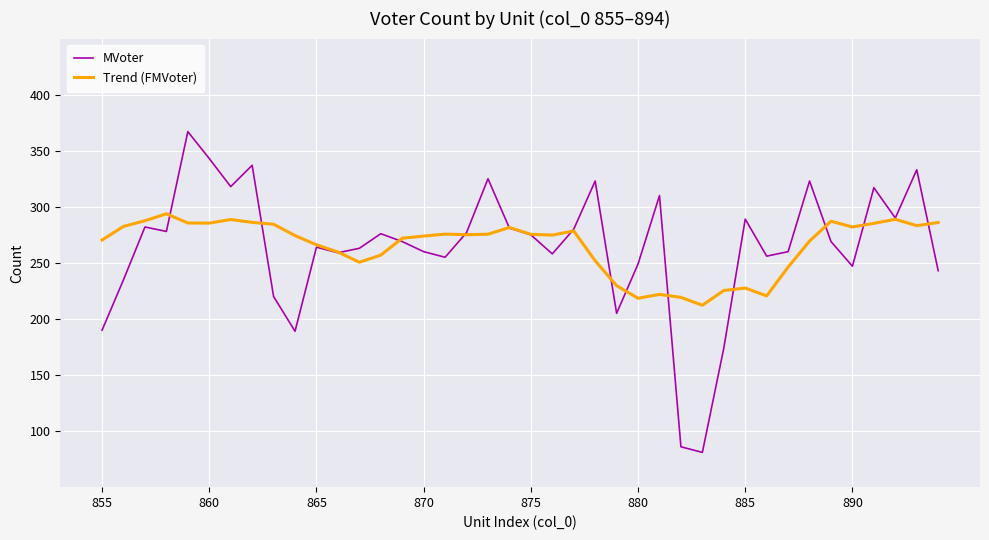

Rank the series by their maximum value, from lowest to highest.

Trend (FMVoter), MVoter